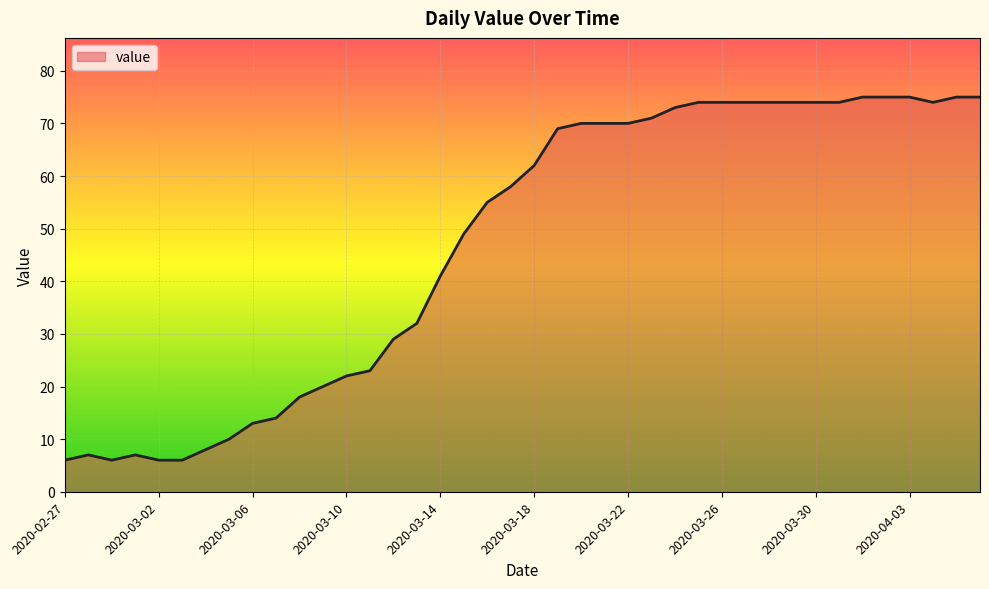

What is the smallest value displayed?

6